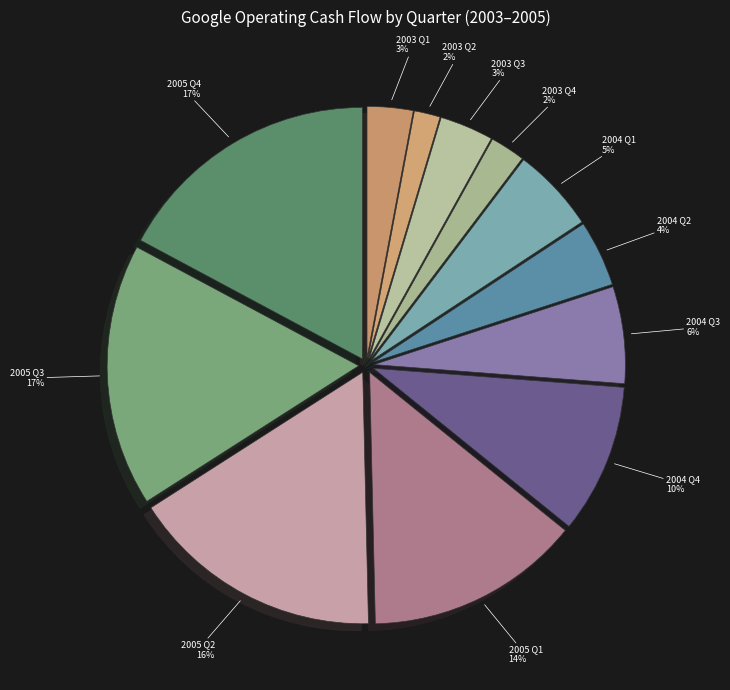

To the nearest percent, what is the average slice percentage?

8%